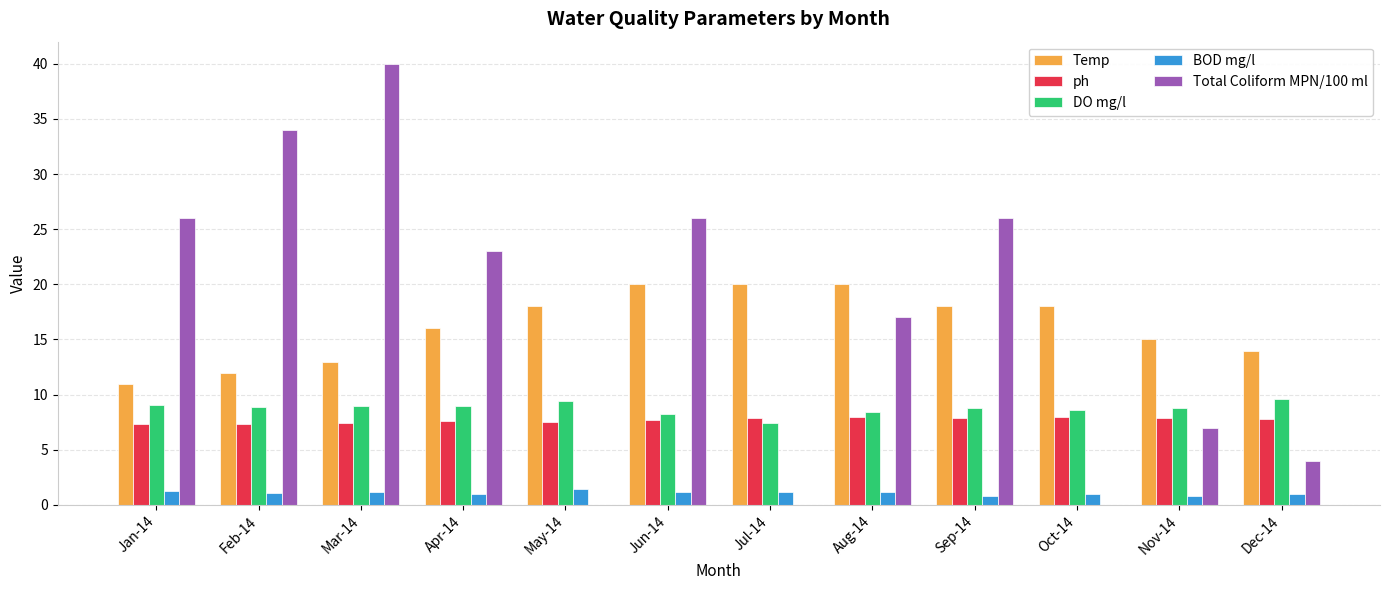

How many categories are shown in the chart?

12